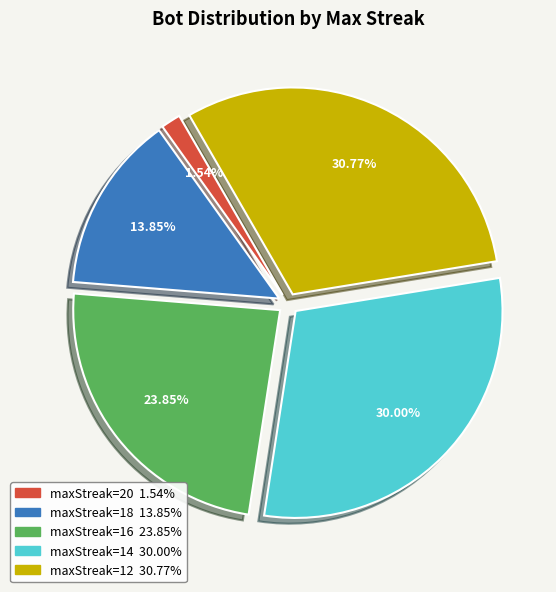

Is there a majority slice in this chart?

No